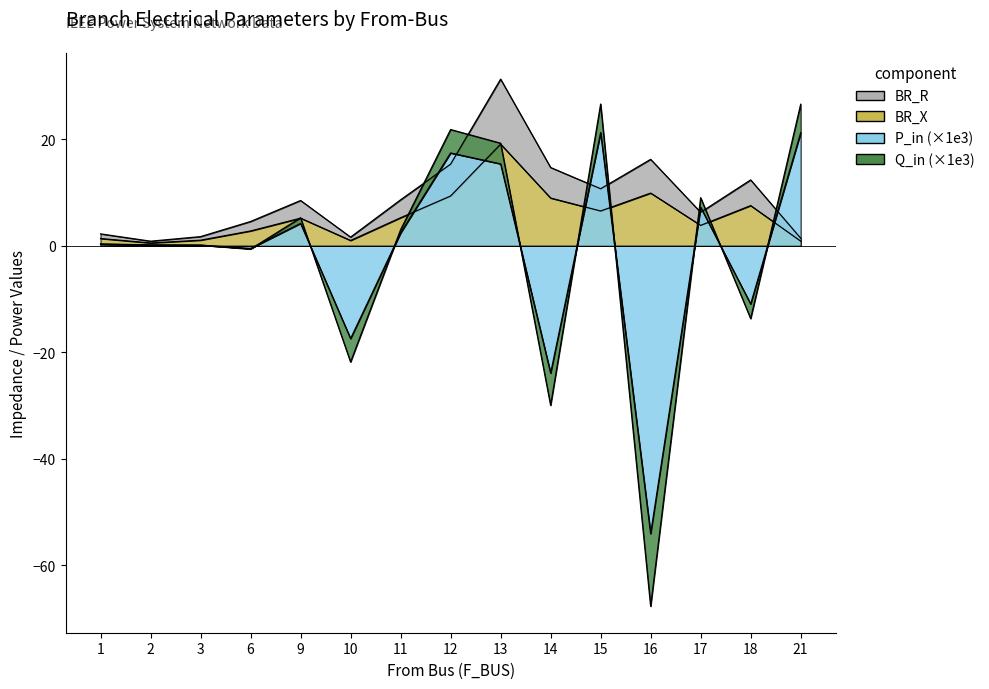

Reading left to right, transcribe all the data shown in this chart.

BR_R: 2.2	0.9	1.7	4.6	8.5	1.6	8.6	15.3	31.3	14.7	10.7	16.2	6.3	12.4	1.4
BR_X: 1.4	0.5	1.0	2.8	5.2	1.0	5.3	9.3	19.1	9.0	6.5	9.9	3.8	7.5	0.9
P_in: 0.3	0.1	0.1	-0.5	4.2	-17.4	2.4	17.4	15.4	-23.9	21.2	-54.0	7.2	-10.9	21.2
Q_in: 0.4	0.2	0.1	-0.6	5.3	-21.8	3.0	21.8	19.3	-30.0	26.6	-67.7	9.0	-13.7	26.6